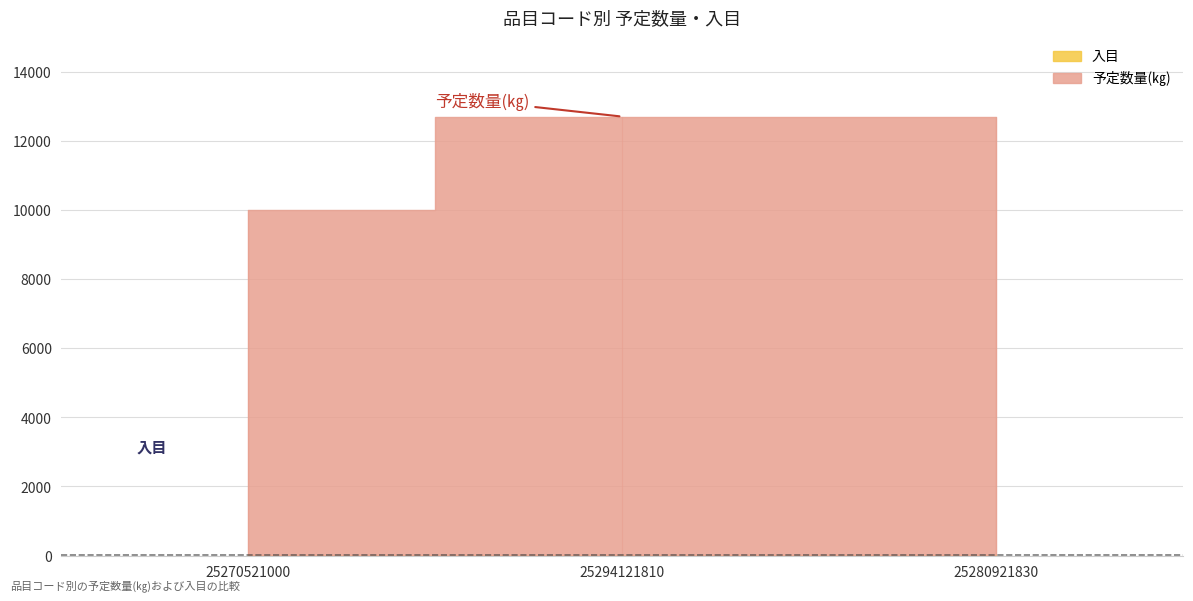

Does the chart have visible grid lines?

Yes